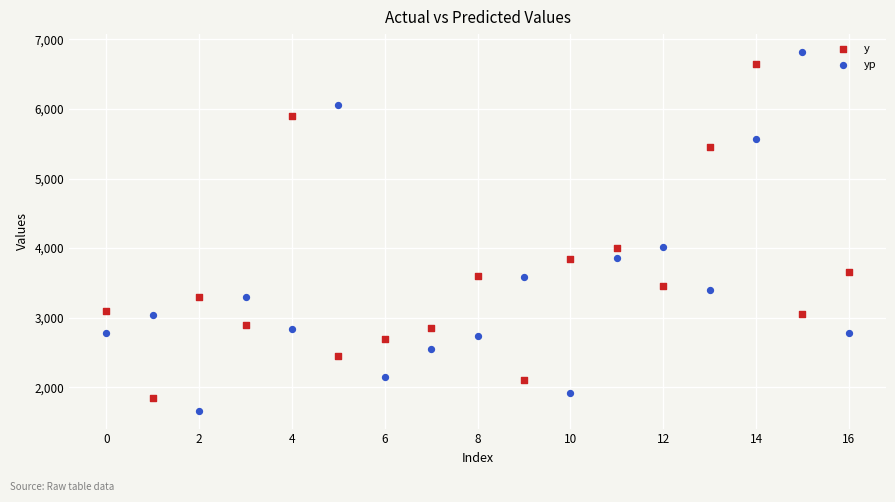

What are all the series names shown in the legend?

y, yp